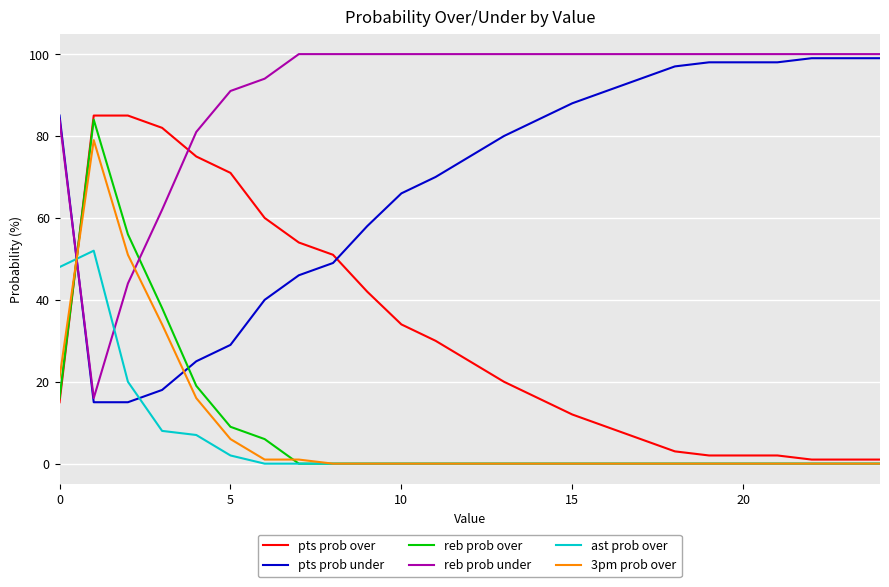

What is the sum of all pts prob under values?

1716